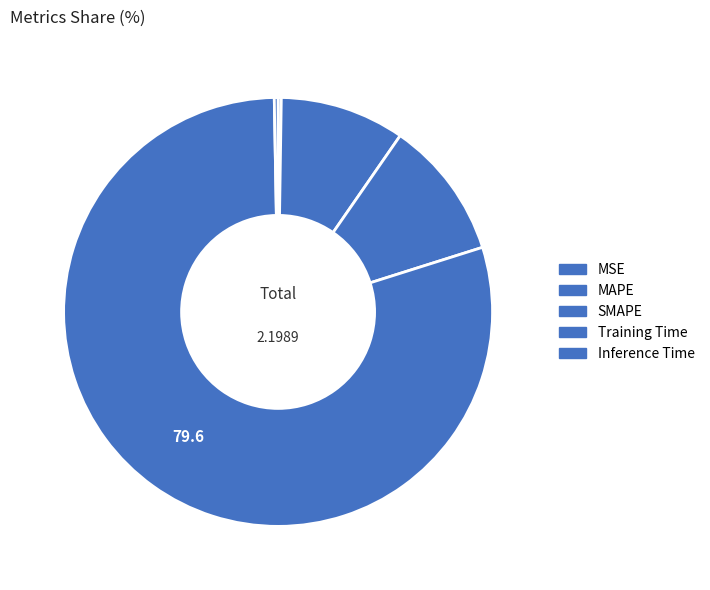

To the nearest percent, what is the average slice percentage?

20%